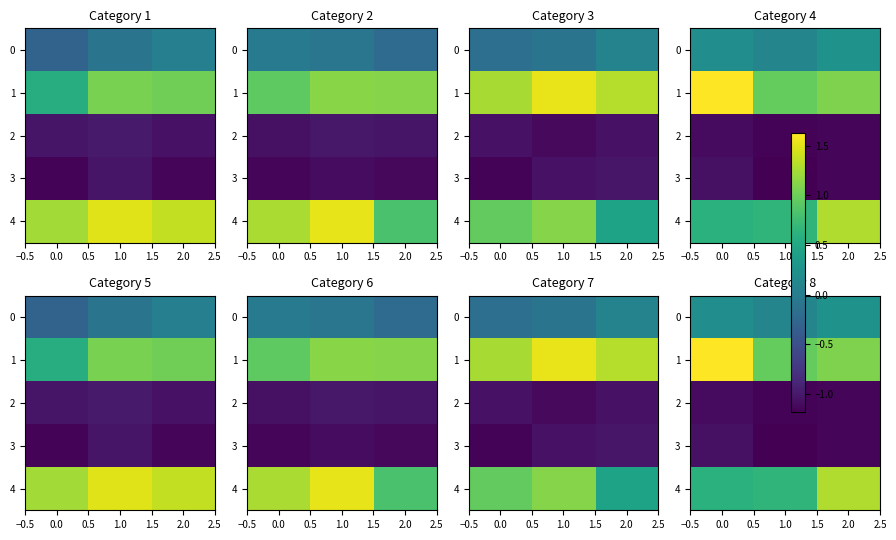

How many categories are shown in the chart?

3